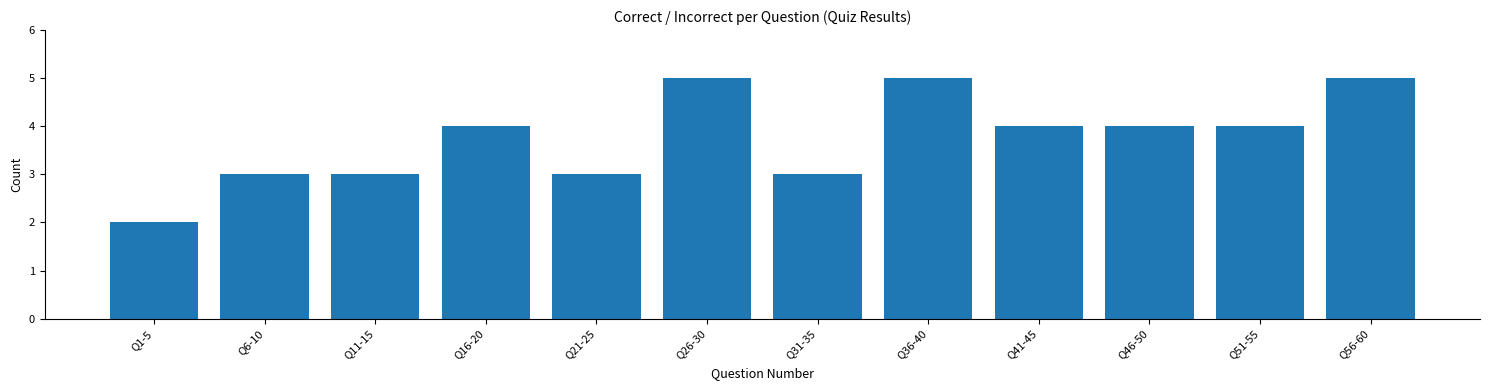

Reading right to left, what are all the values shown in this chart?

5	4	4	4	5	3	5	3	4	3	3	2